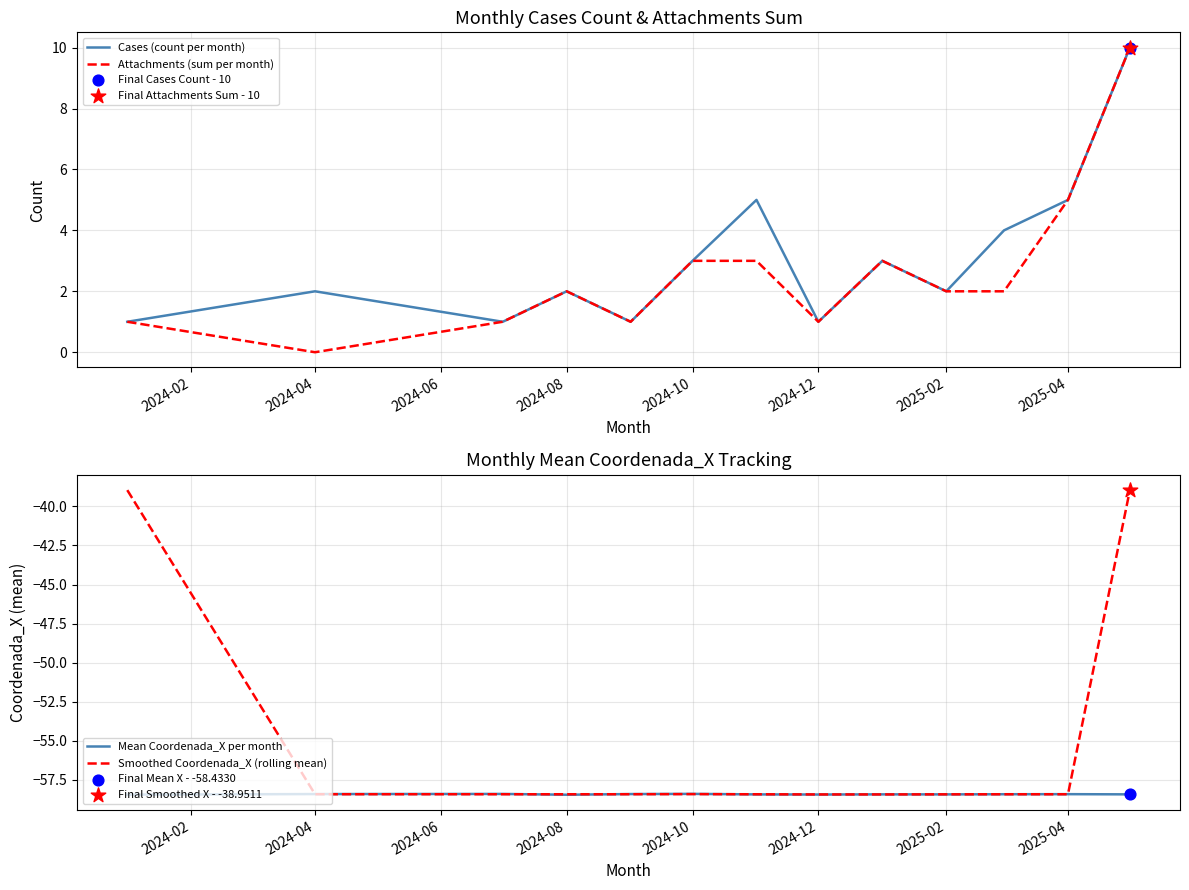

What is the total value across all series at 2024-06?

-114.8